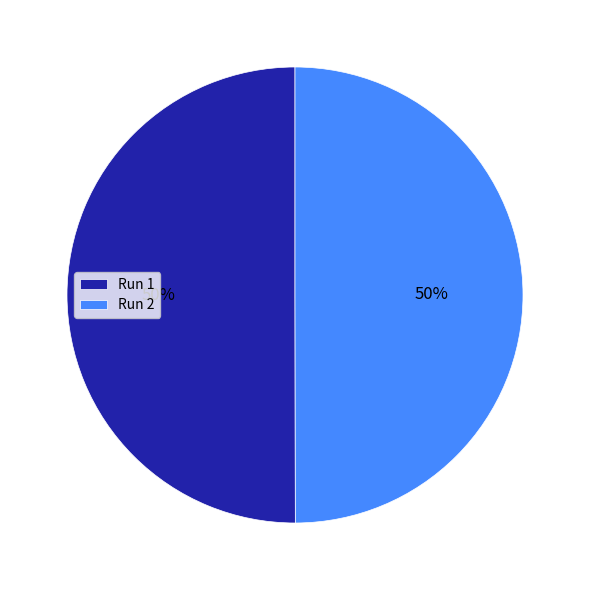

To the nearest percent, what is the average slice percentage?

50%